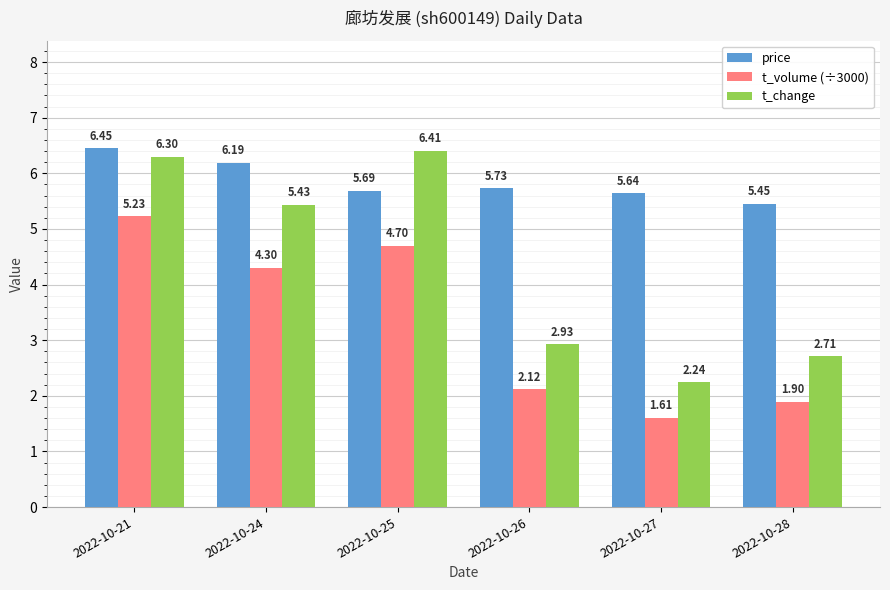

List the series in order of their overall mean, lowest first.

t_volume (÷3000), t_change, price